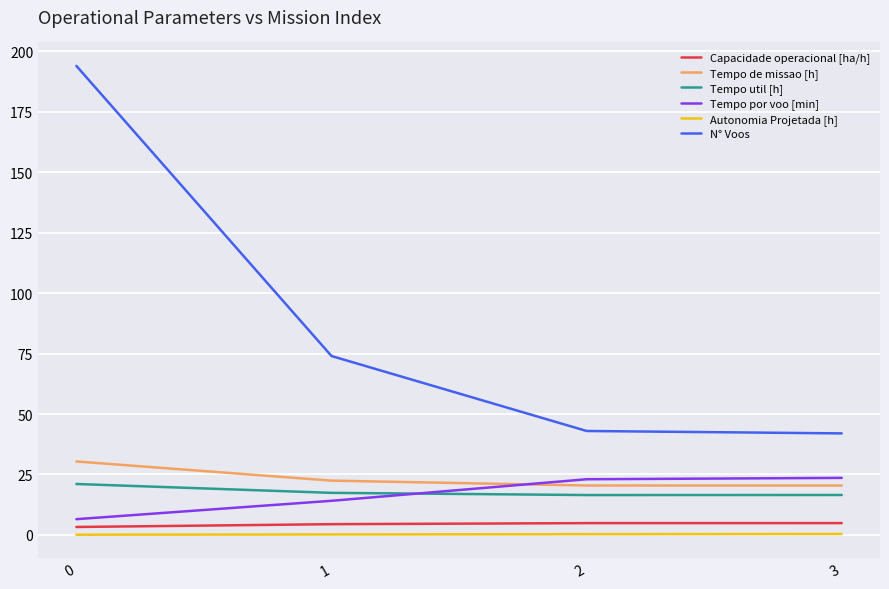

What are all the series names shown in the legend?

Capacidade operacional [ha/h], Tempo de missao [h], Tempo util [h], Tempo por voo [min], Autonomia Projetada [h], N° Voos